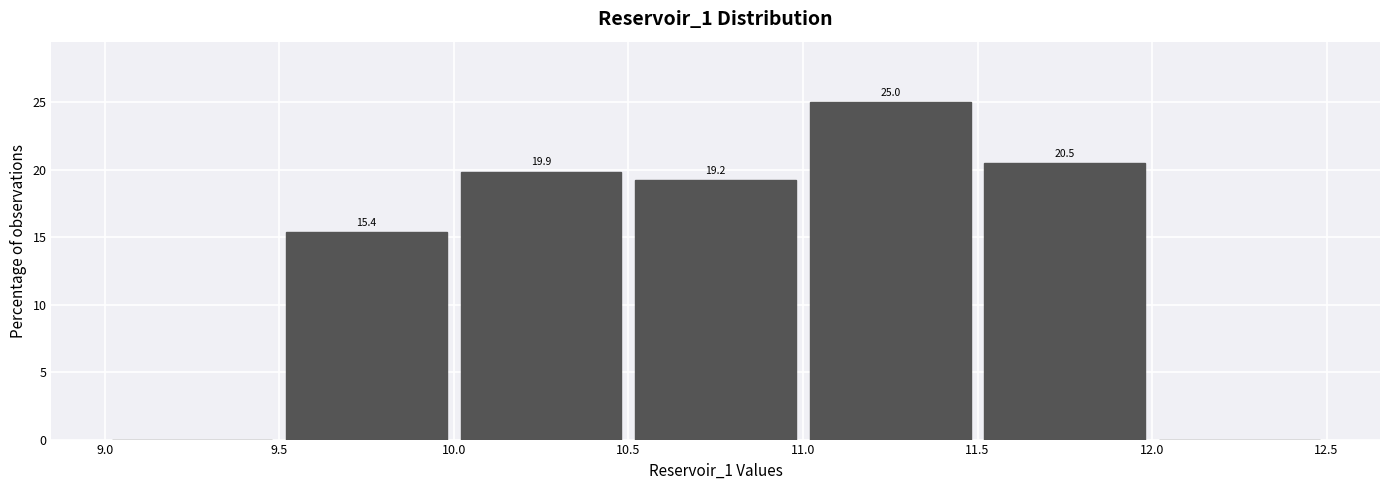

Which range on the x-axis has the tallest bar?

11.0 to 11.5